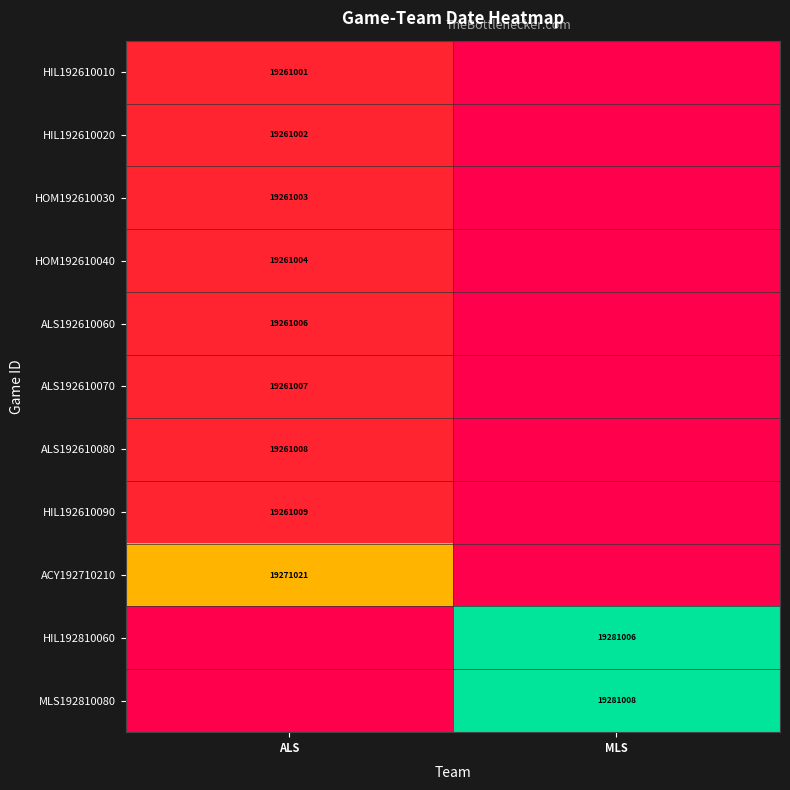

True or false: ACY192710210 has a value of 19271021 at ALS.

True